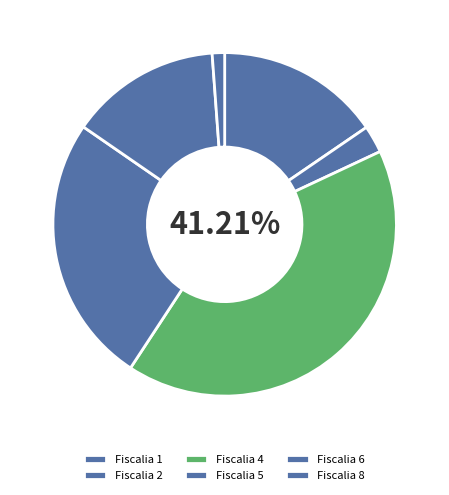

To the nearest percent, what portion does Fiscalia 8 represent?

1%